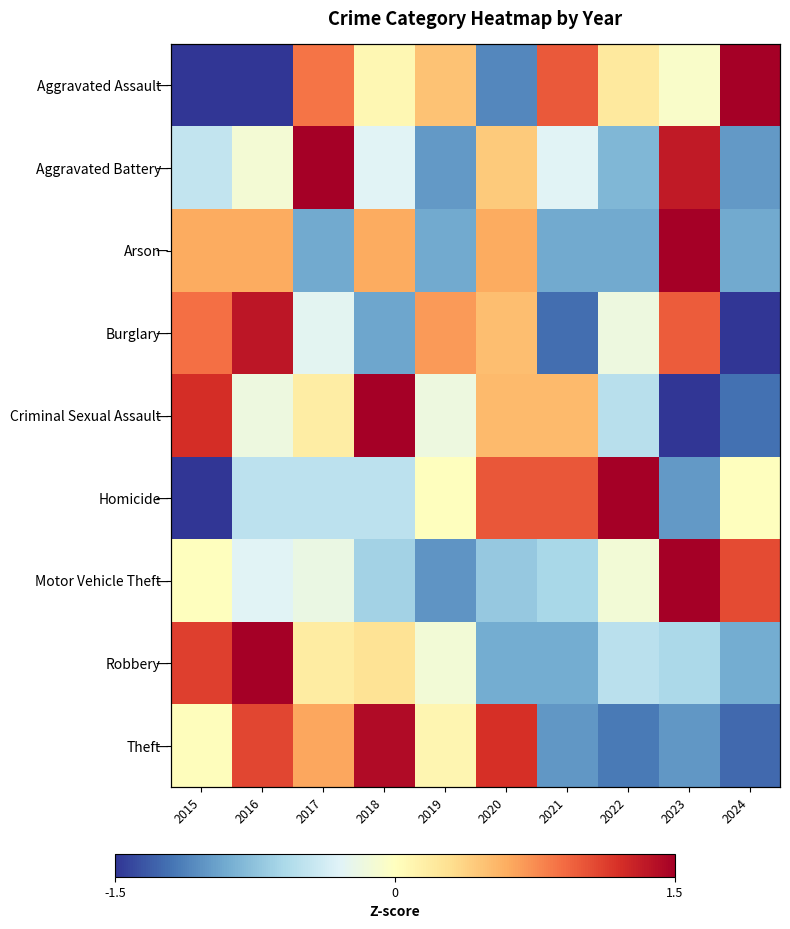

What is the difference between the second highest and minimum values in the Theft series?

2.4